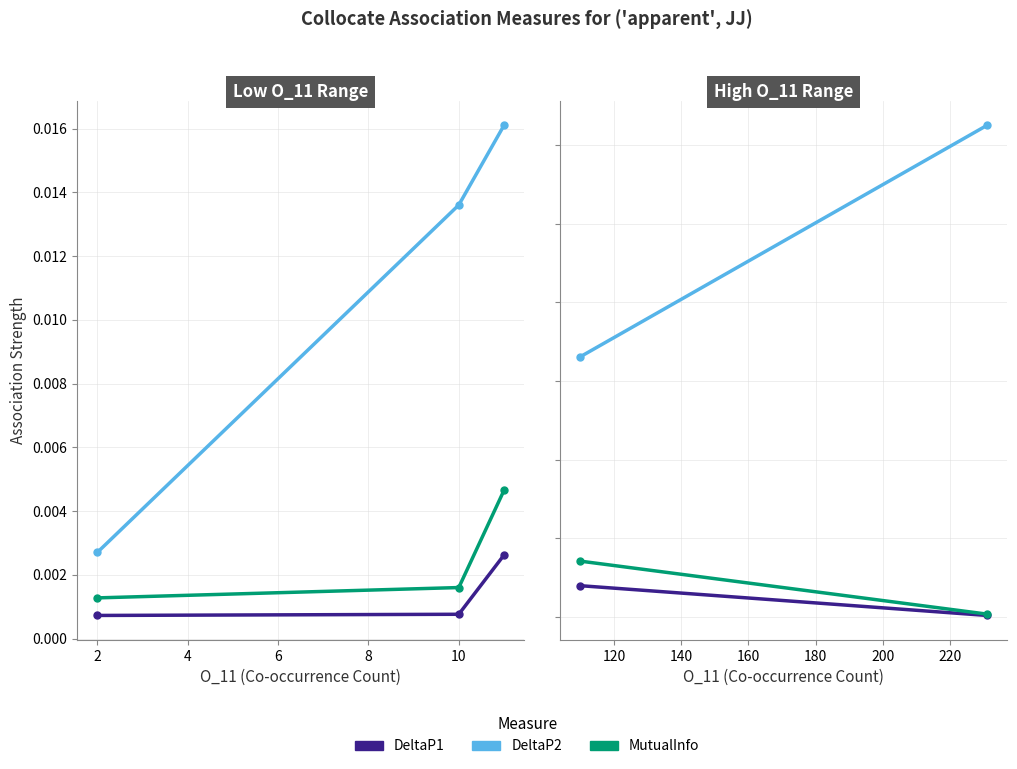

Which series has the largest range (max minus min)?

DeltaP2